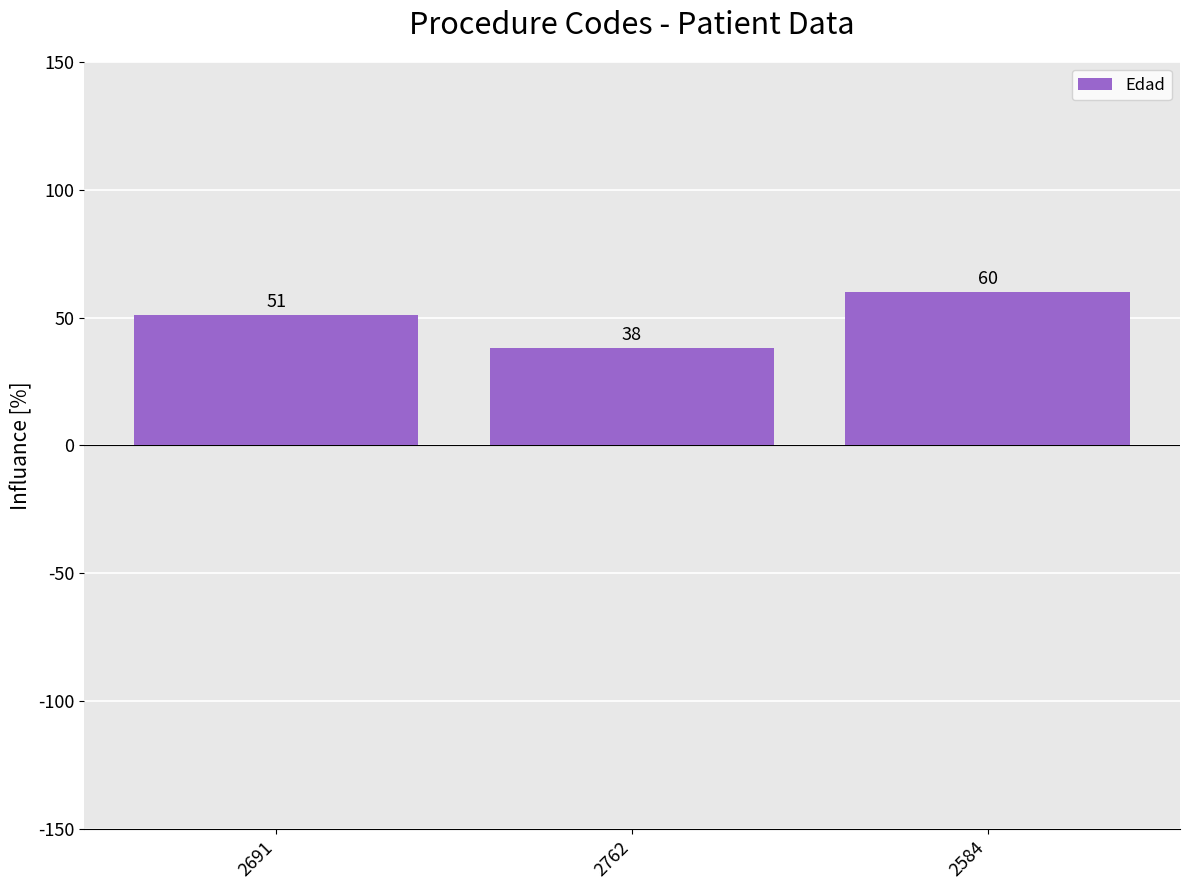

How many data points does each series have?

3